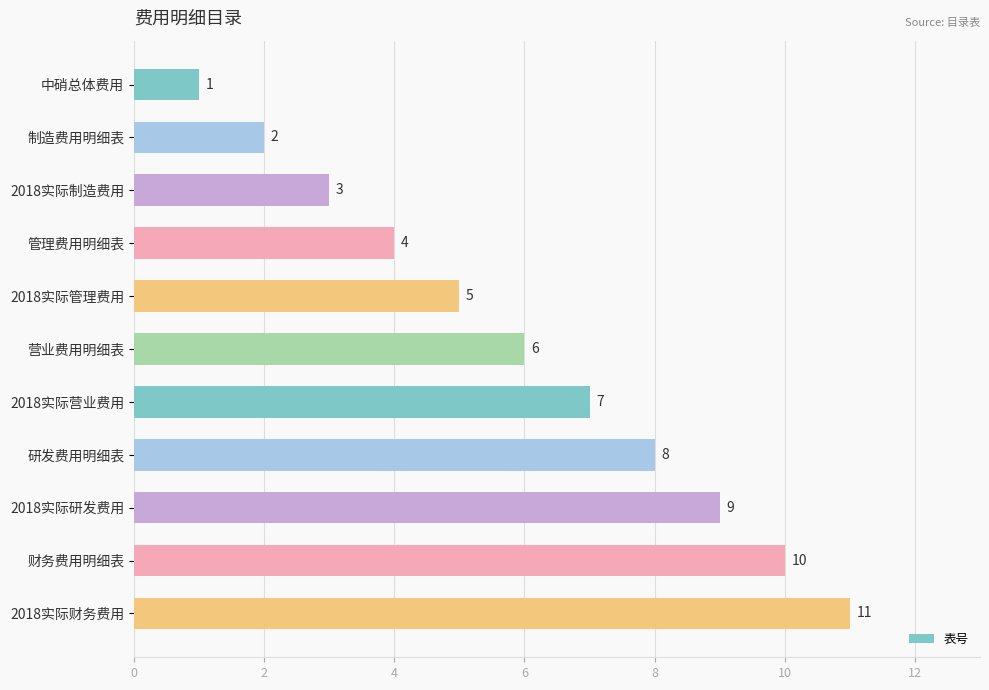

What is the minimum value shown in the chart?

1